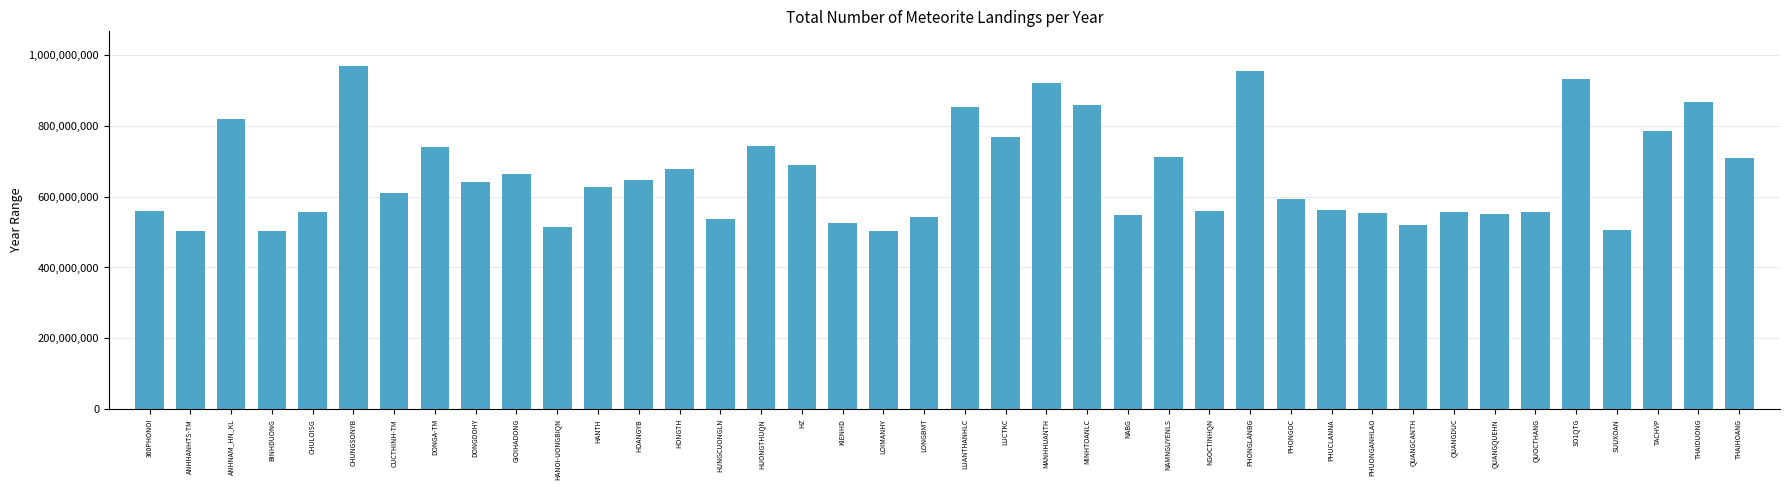

What is the sum of all values?

26438045974